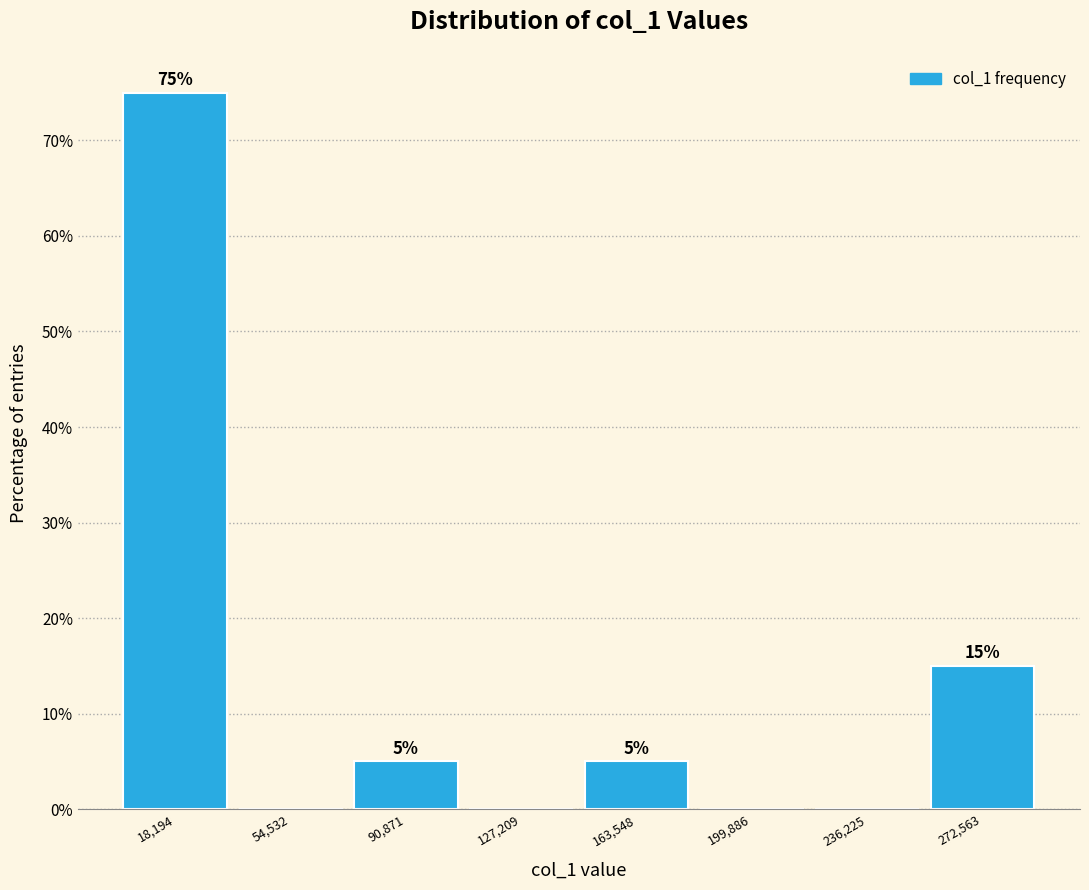

Over which range of the x-axis is the bar tallest?

0 to 35000